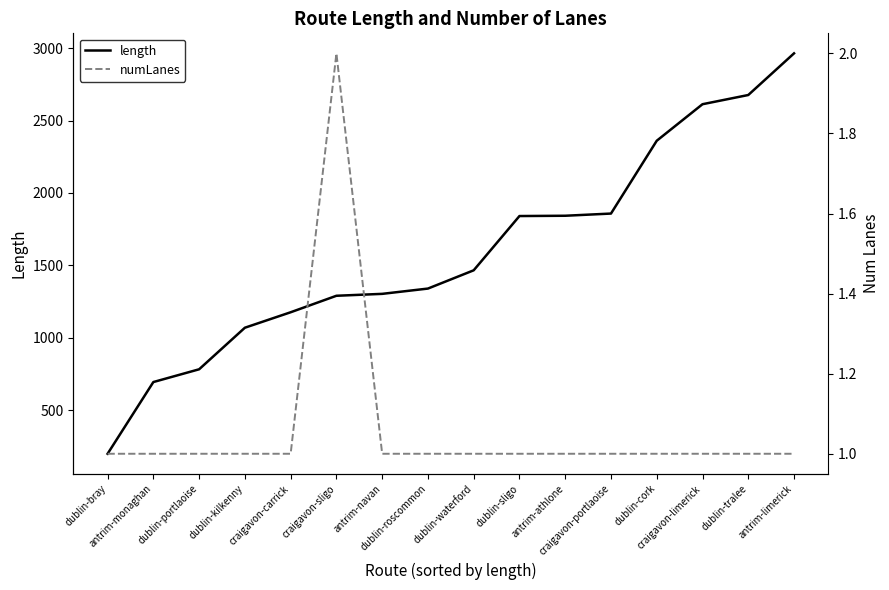

The length series shows 1150.8 at dublin-tralee. True or false?

False